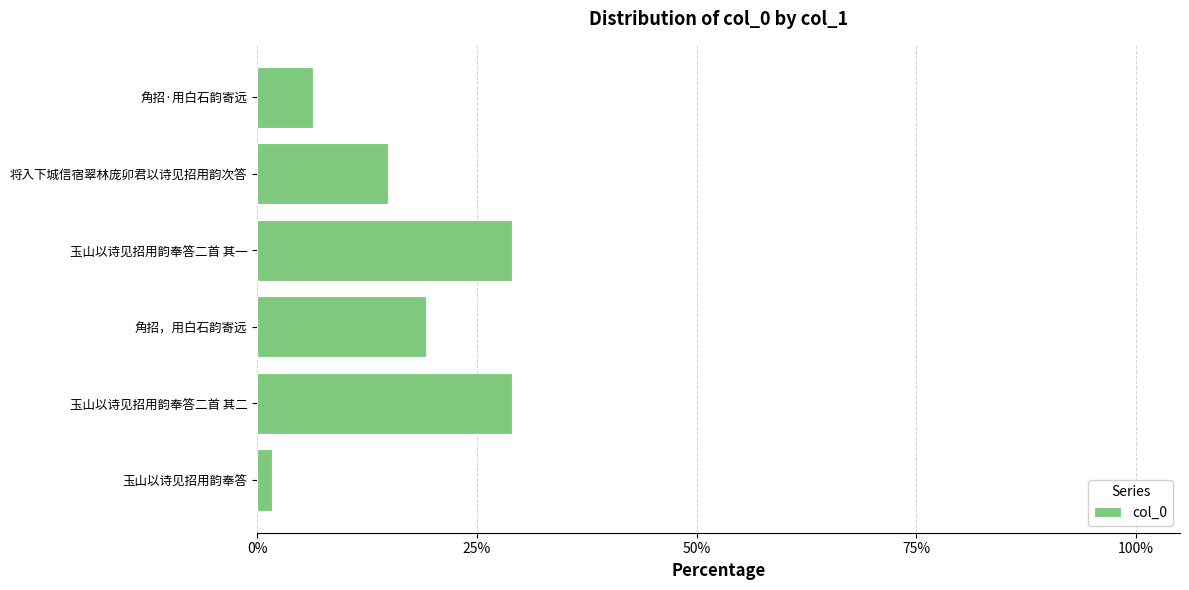

Does the chart contain any negative values?

No